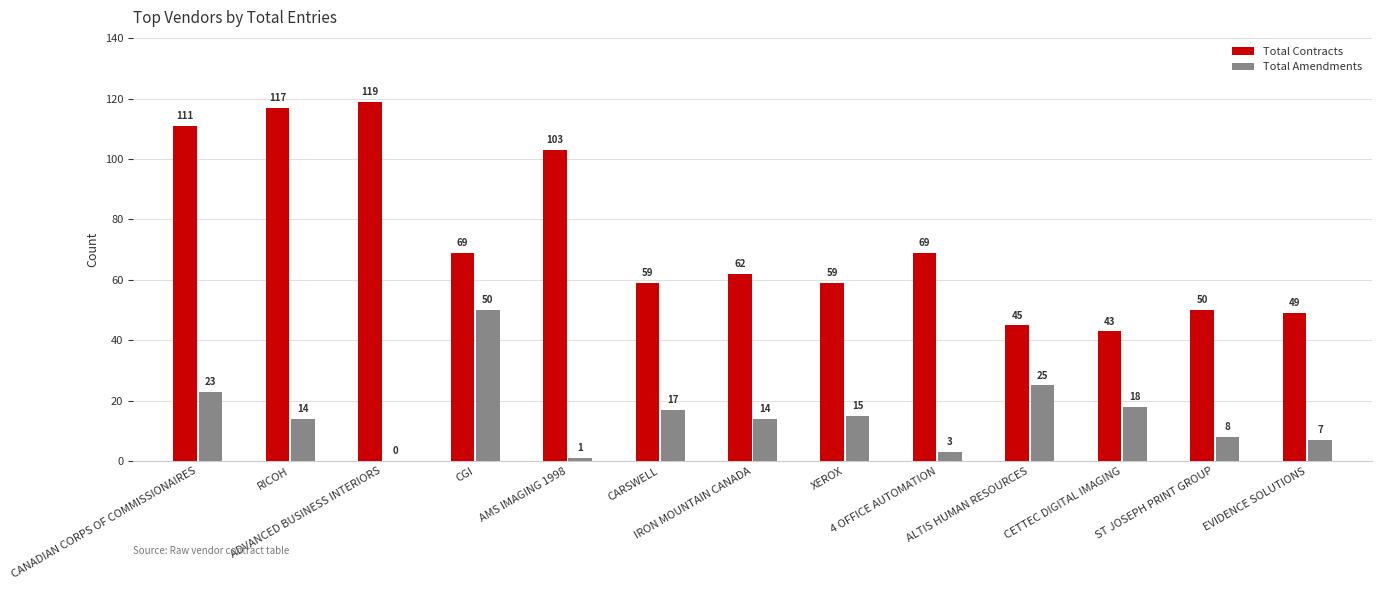

What is the sum of all Total Contracts values?

955